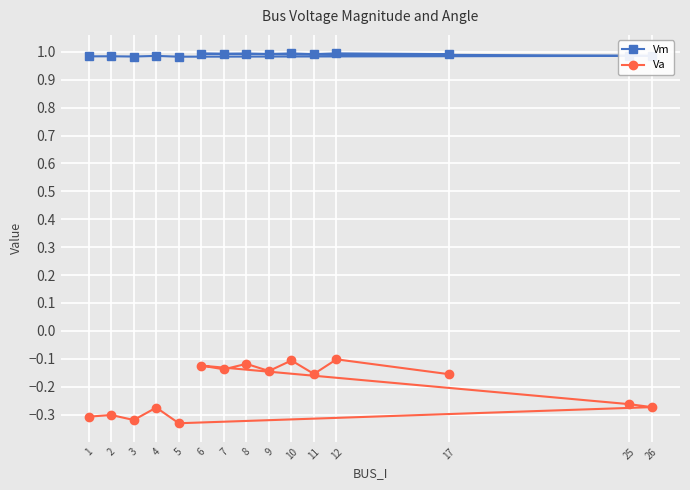

At which category is the sum across all series the highest?

12